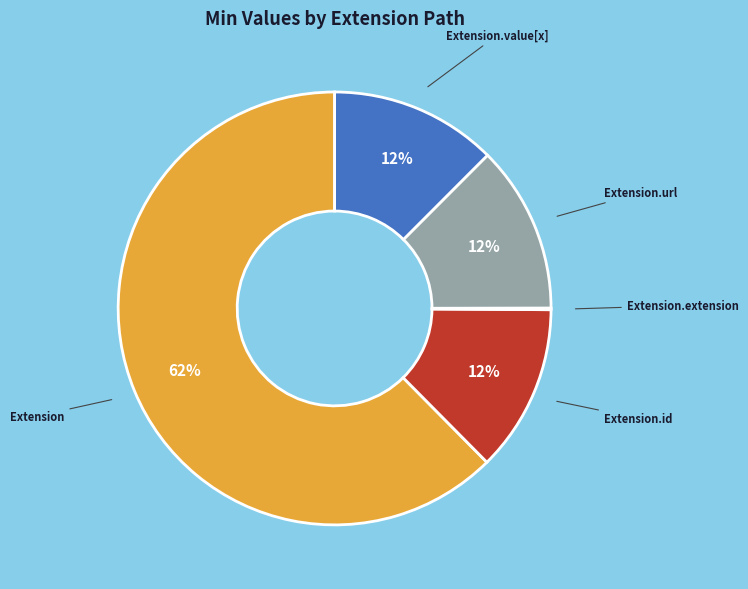

To the nearest percent, what percentage of the pie is Extension.url?

12%